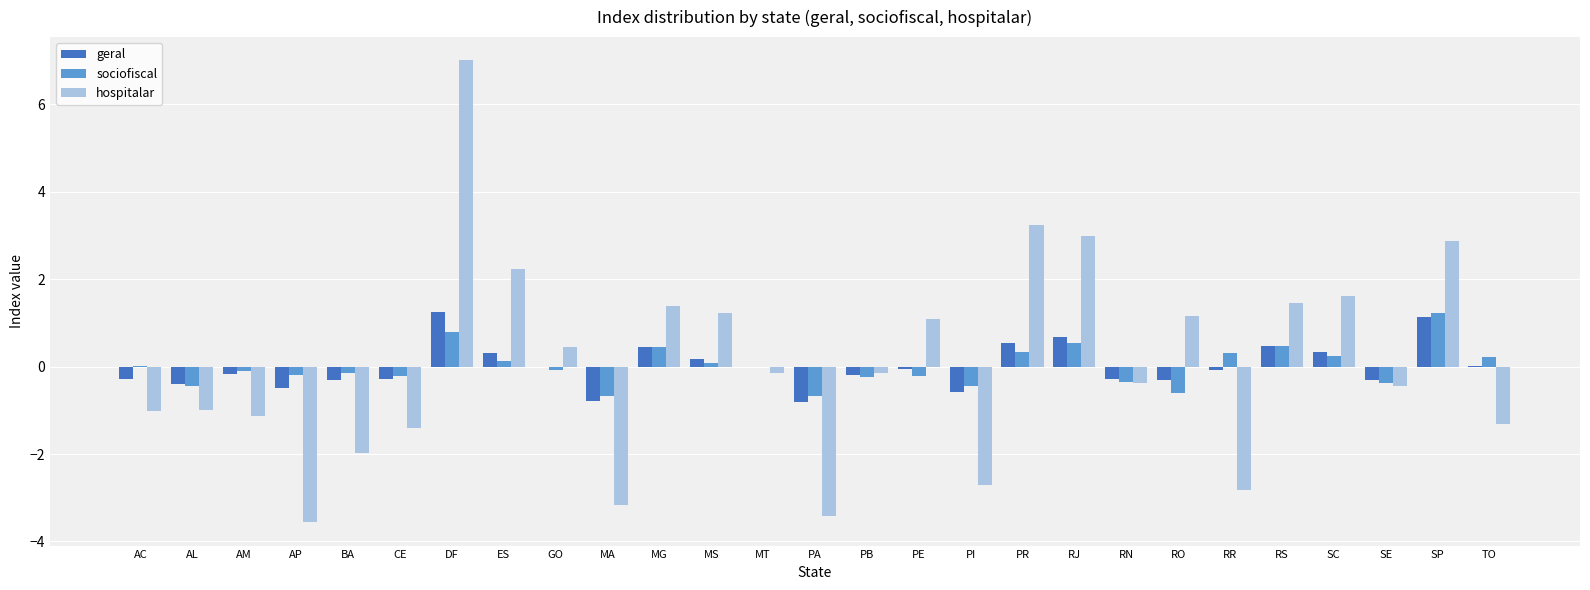

At which category is the sum across all series the highest?

DF